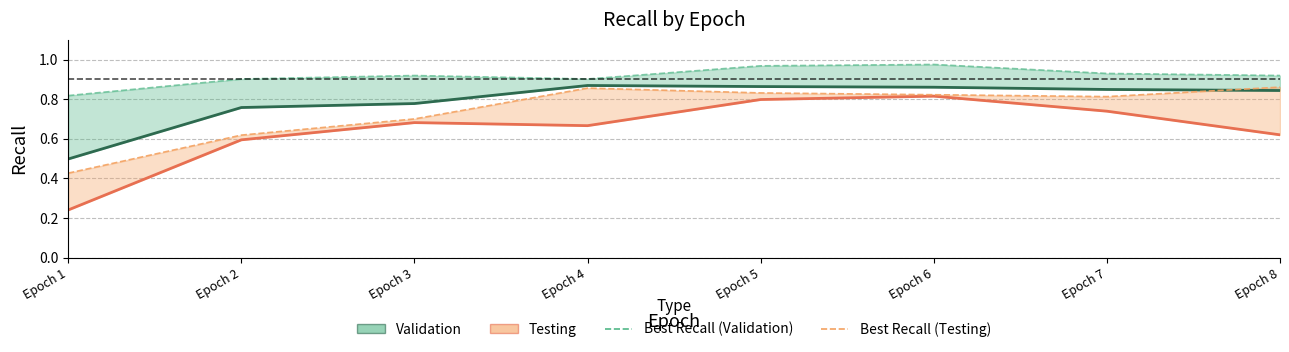

What is the value of the Validation (Best) point at the 8th from the left?

0.9